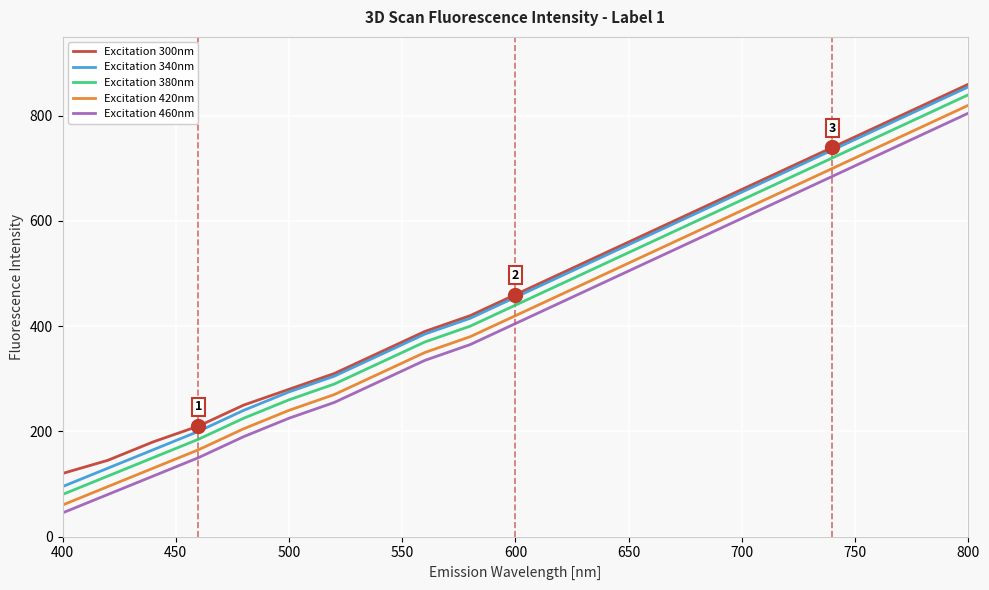

What is the maximum value shown in the chart?

860